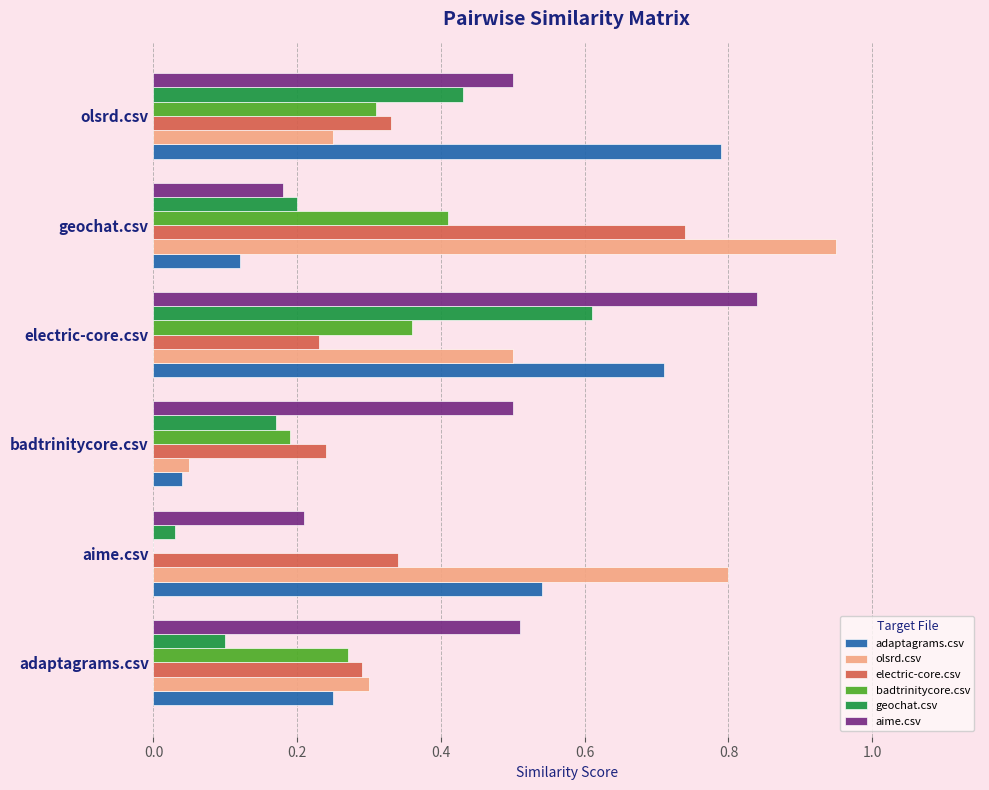

The value of adaptagrams.csv at geochat.csv is 0.2. True or false?

False